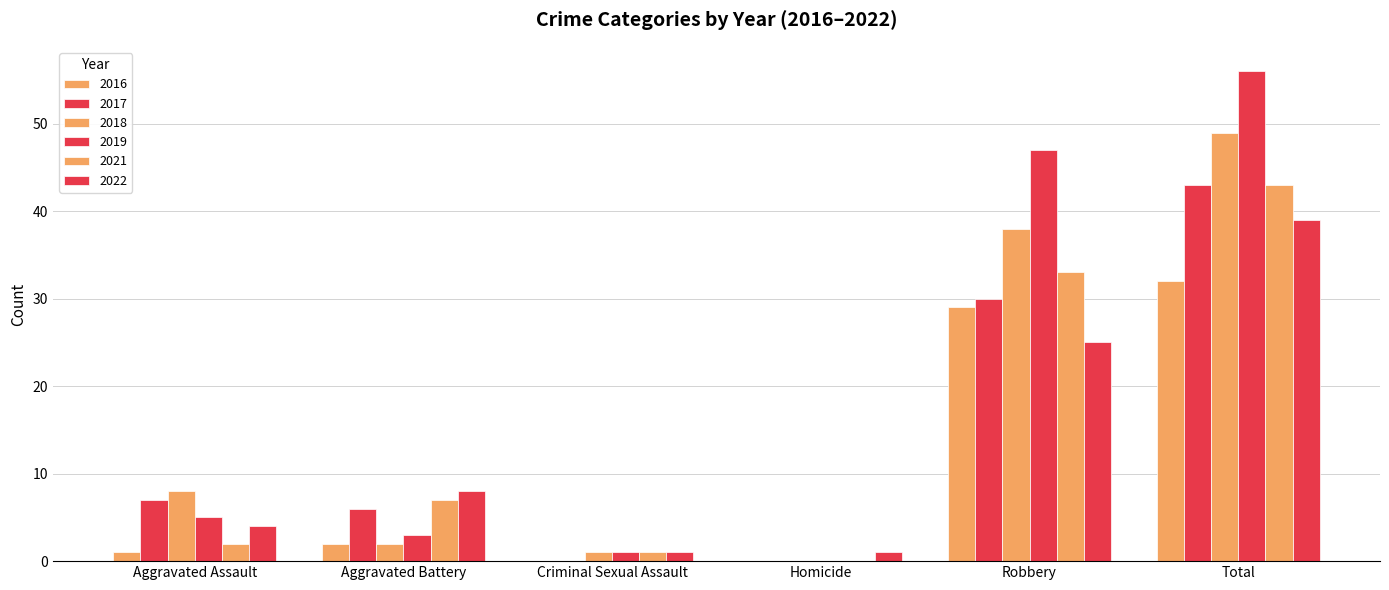

Count the number of categories in the chart.

6